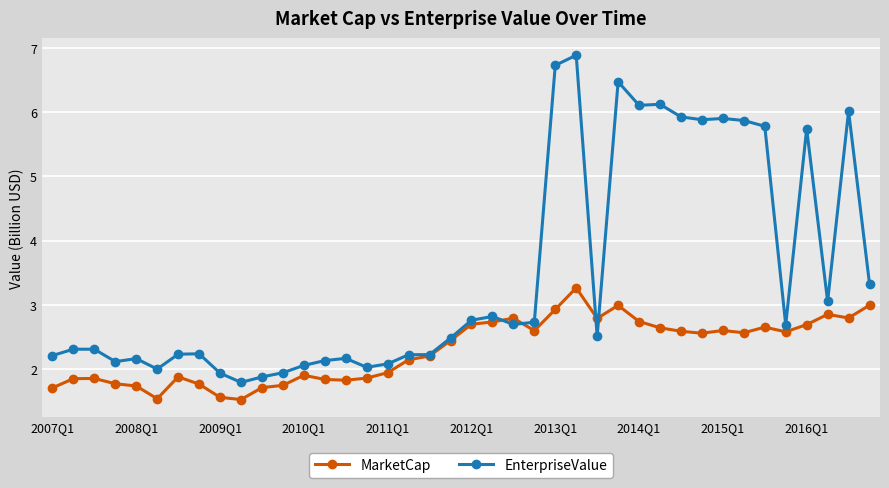

Rank the series by their maximum value, from lowest to highest.

MarketCap, EnterpriseValue